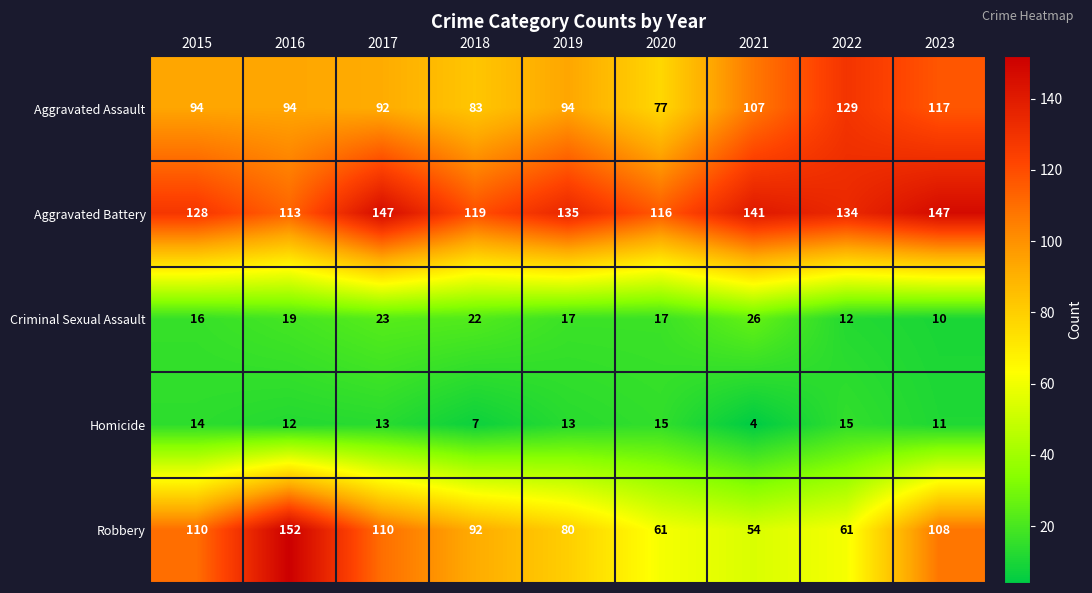

At which label is Aggravated Battery closest to 130?

2015